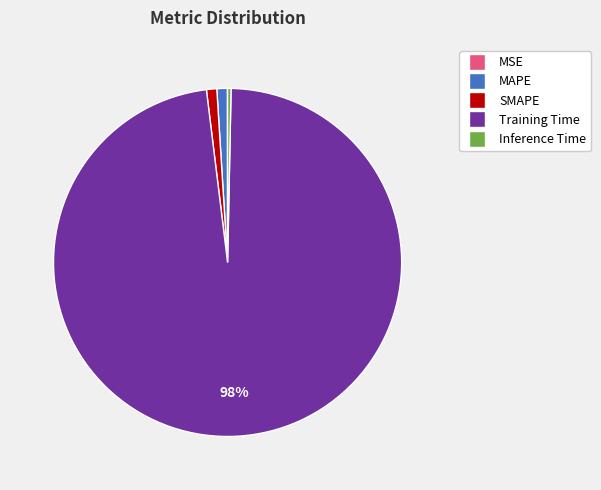

Which category has the biggest portion of the pie?

Training Time